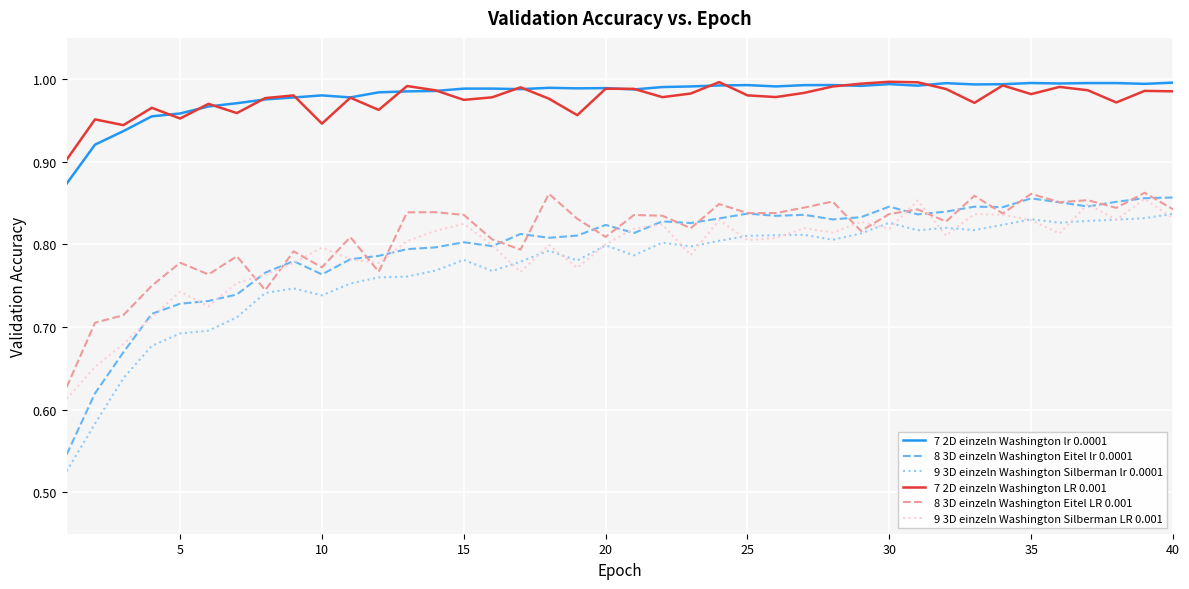

True or false: 7 2D einzeln Washington LR 0.001 and 9 3D einzeln Washington Silberman lr 0.0001 intersect in this chart.

False